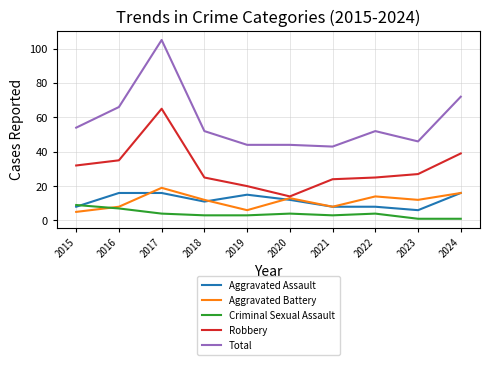

What is the average value of the Criminal Sexual Assault series?

4